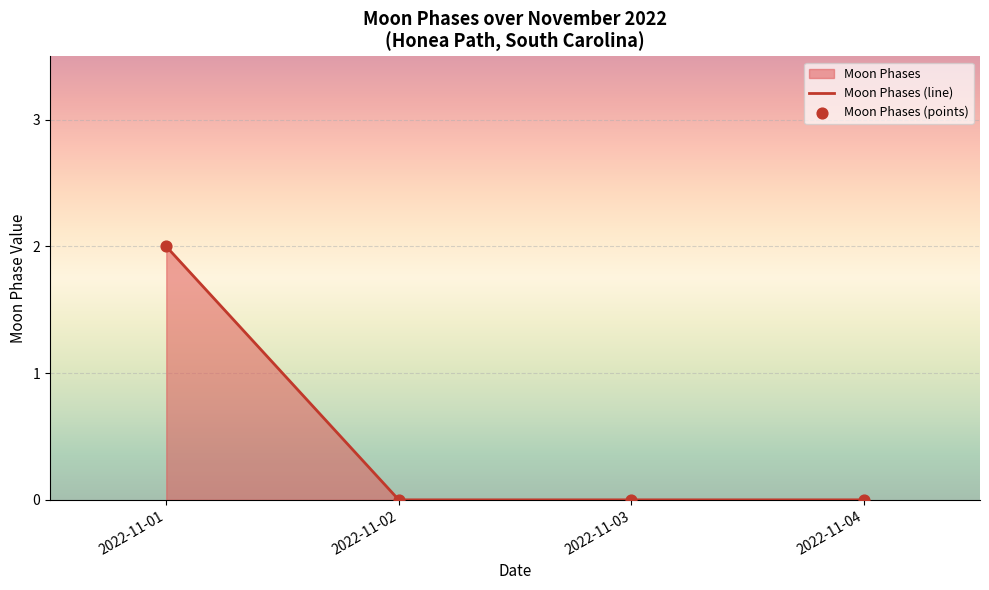

At which category is the sum across all series the highest?

2022-11-01